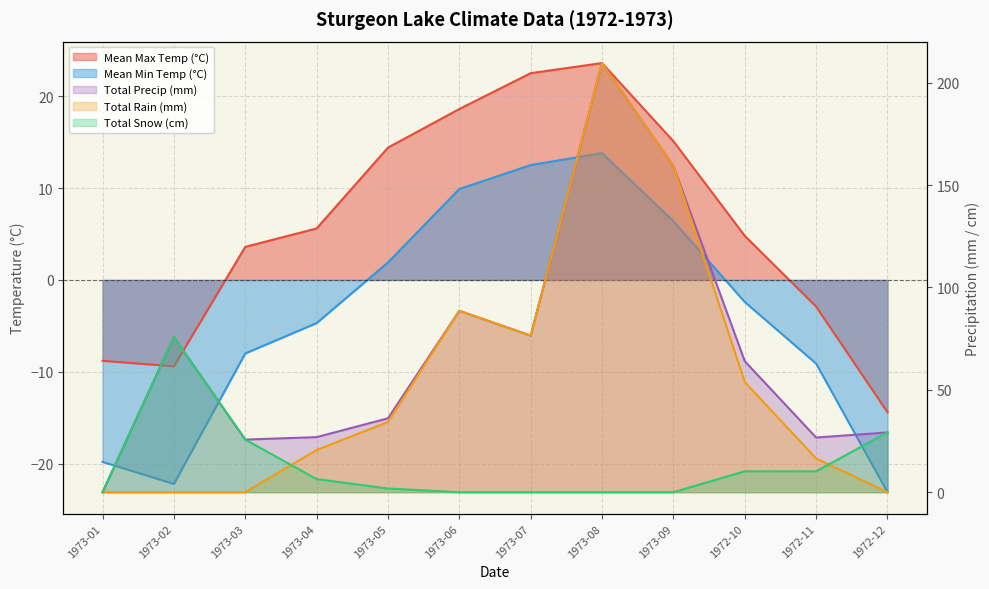

What is the sum of the Mean Min Temp (°C) values at 1972-10 and 1972-11?

-11.5